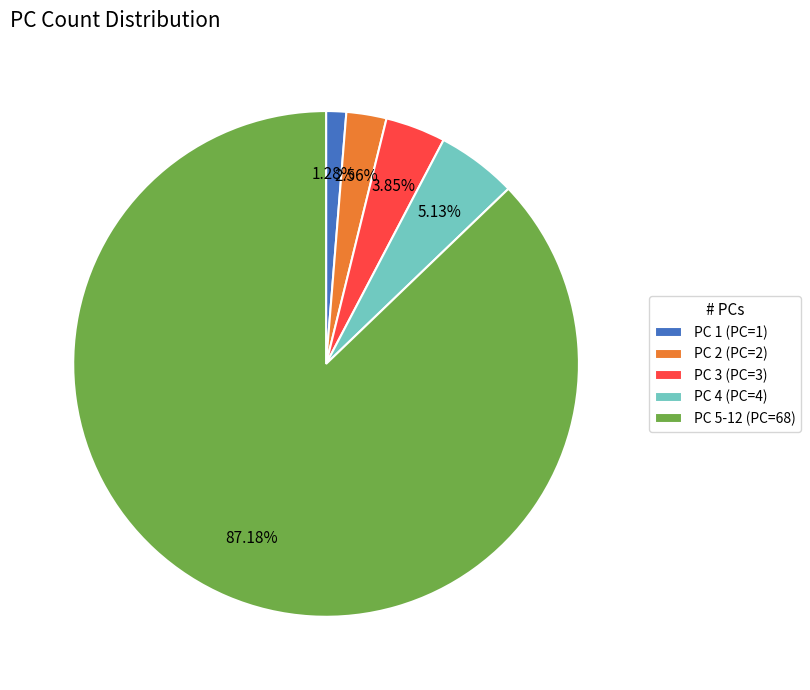

What is the largest slice in the pie chart?

PC 5-12 (PC=68)